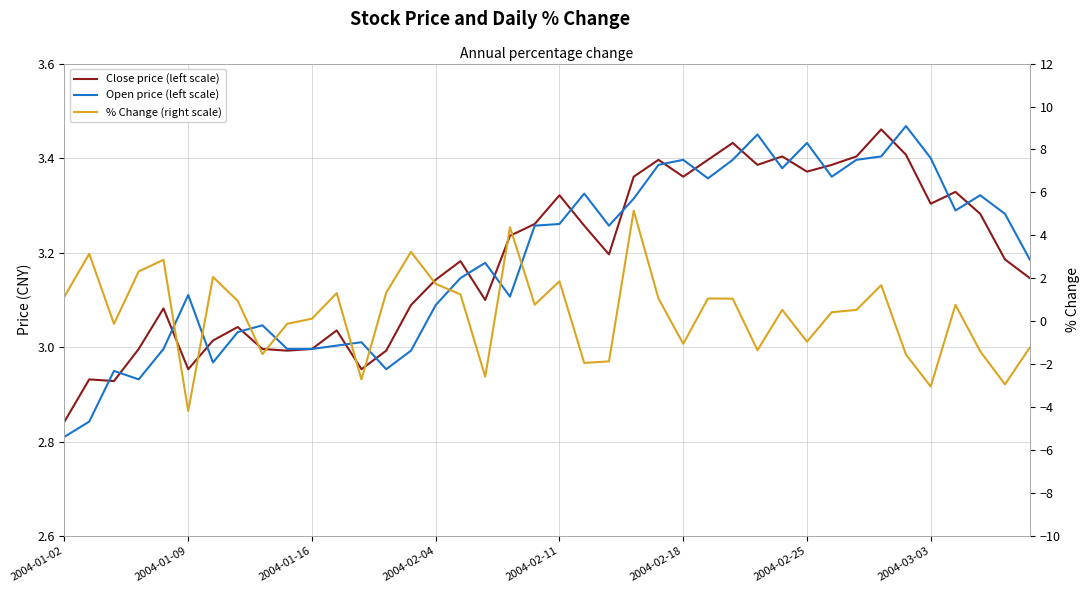

What is the spread (max minus min) of values at 17?

5.8